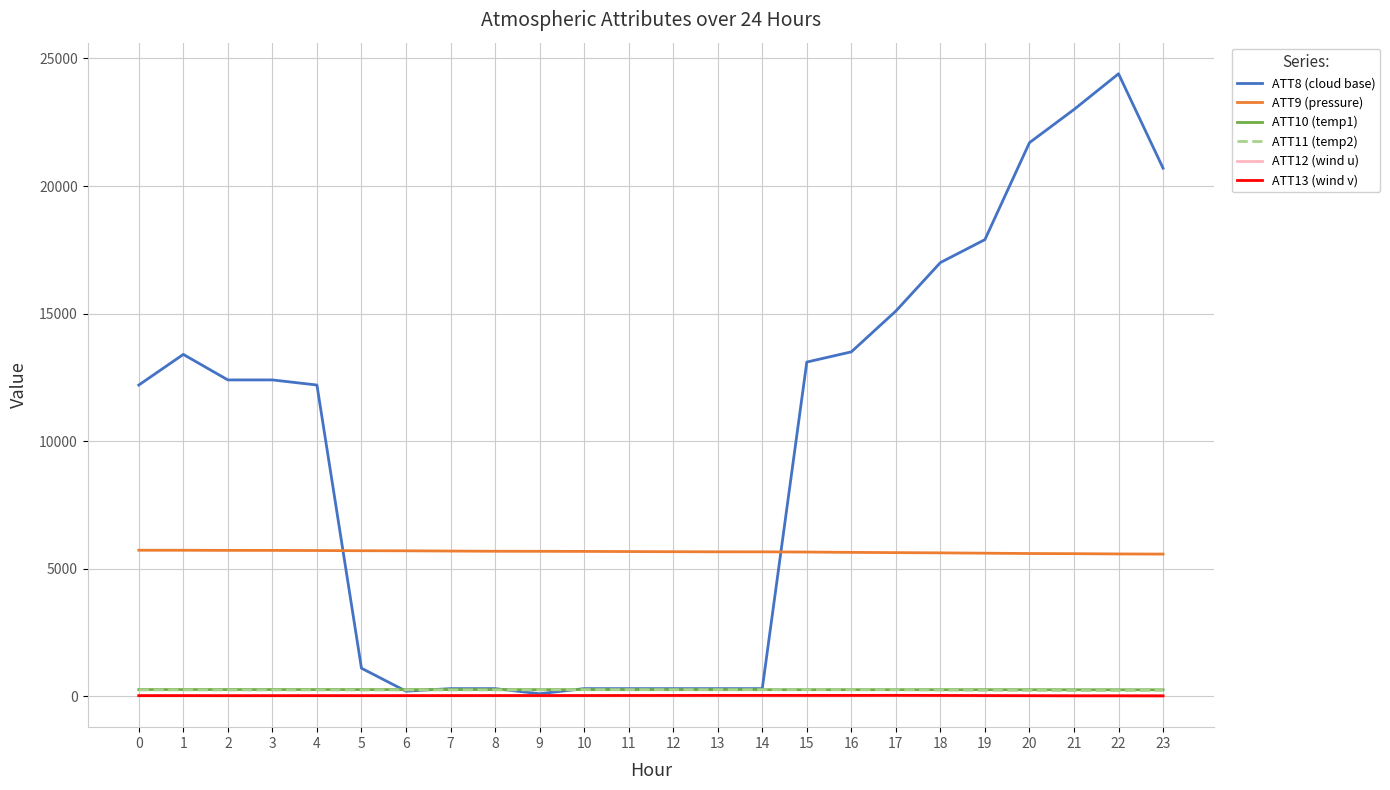

How many distinct data groups are displayed?

6